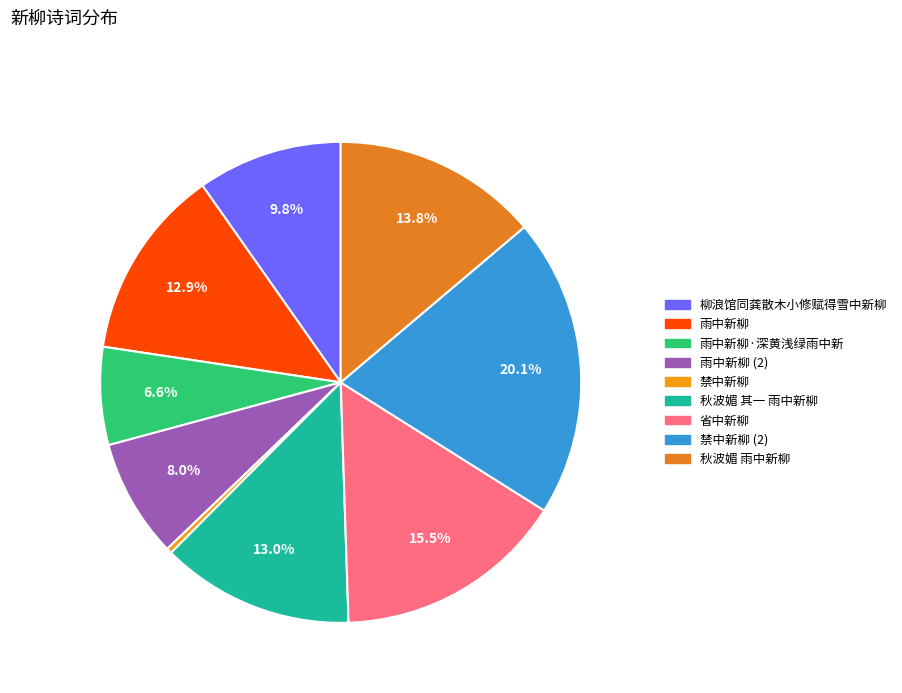

What percentage is the 柳浪馆同龚散木小修赋得雪中新柳 slice, to the nearest percent?

10%